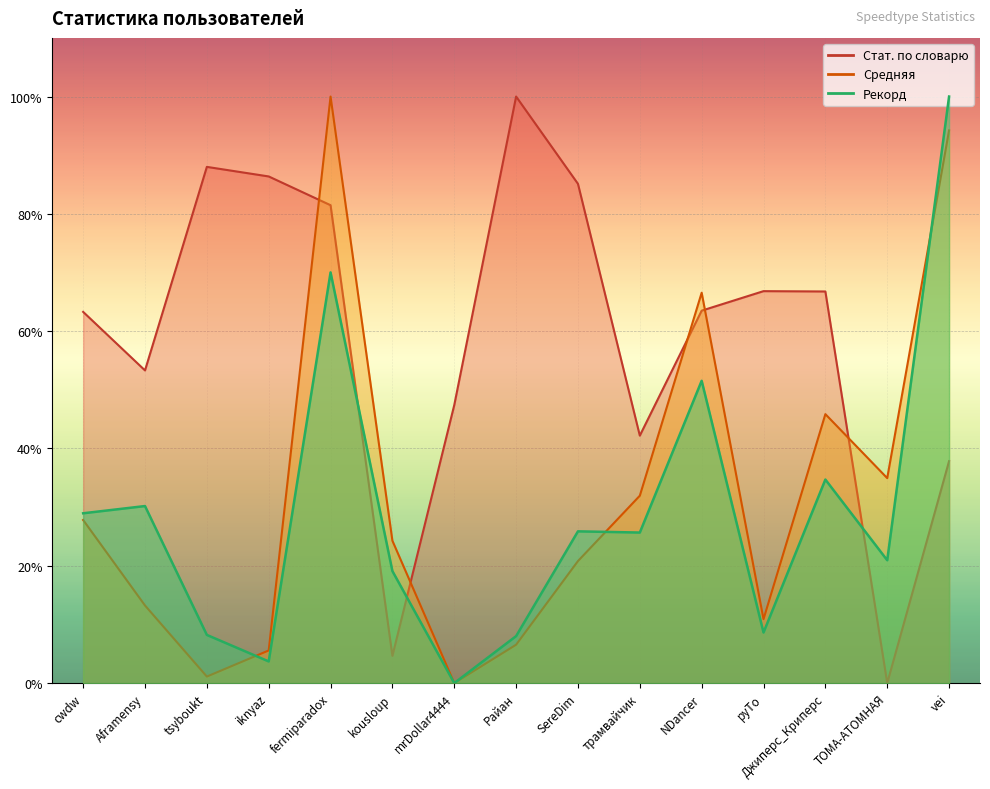

The Стат. по словарю series shows 37.8 at vei. True or false?

True